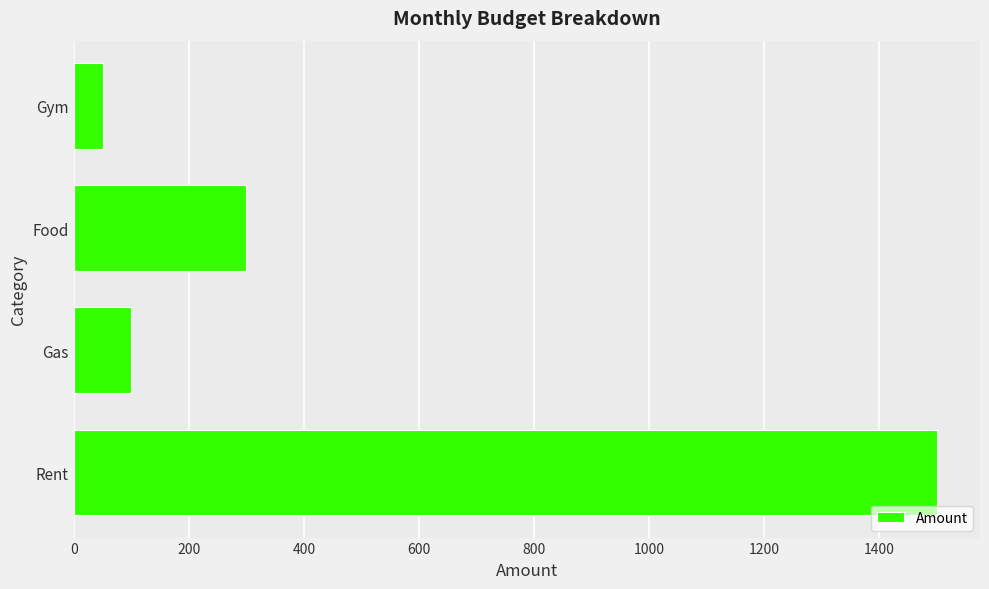

How many values are below 300?

2